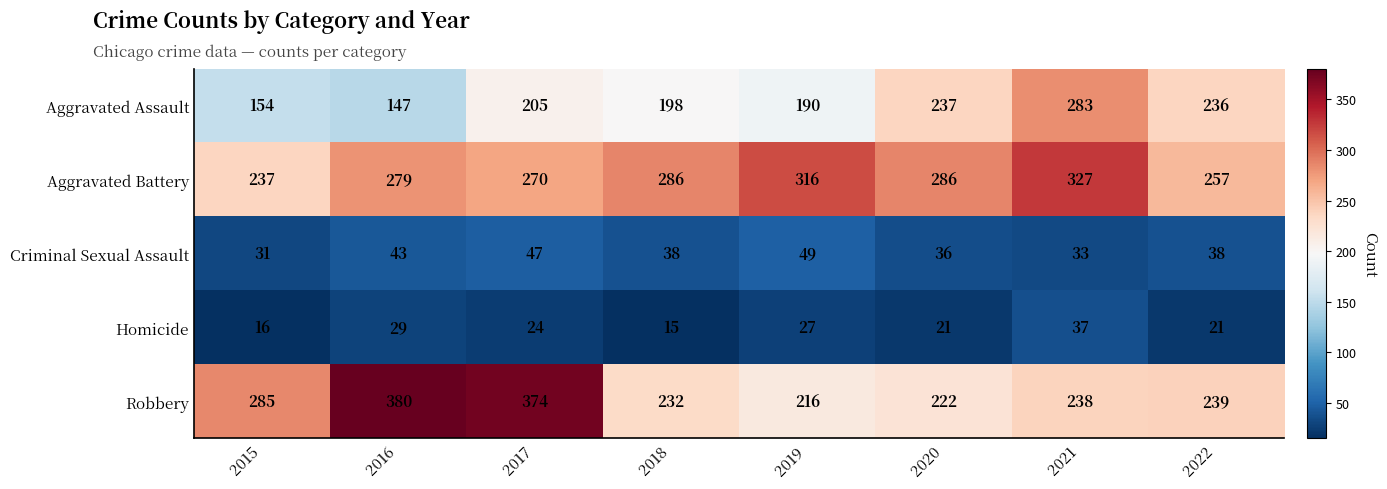

What is the sum of the Aggravated Battery values at 2015 and 2017?

507